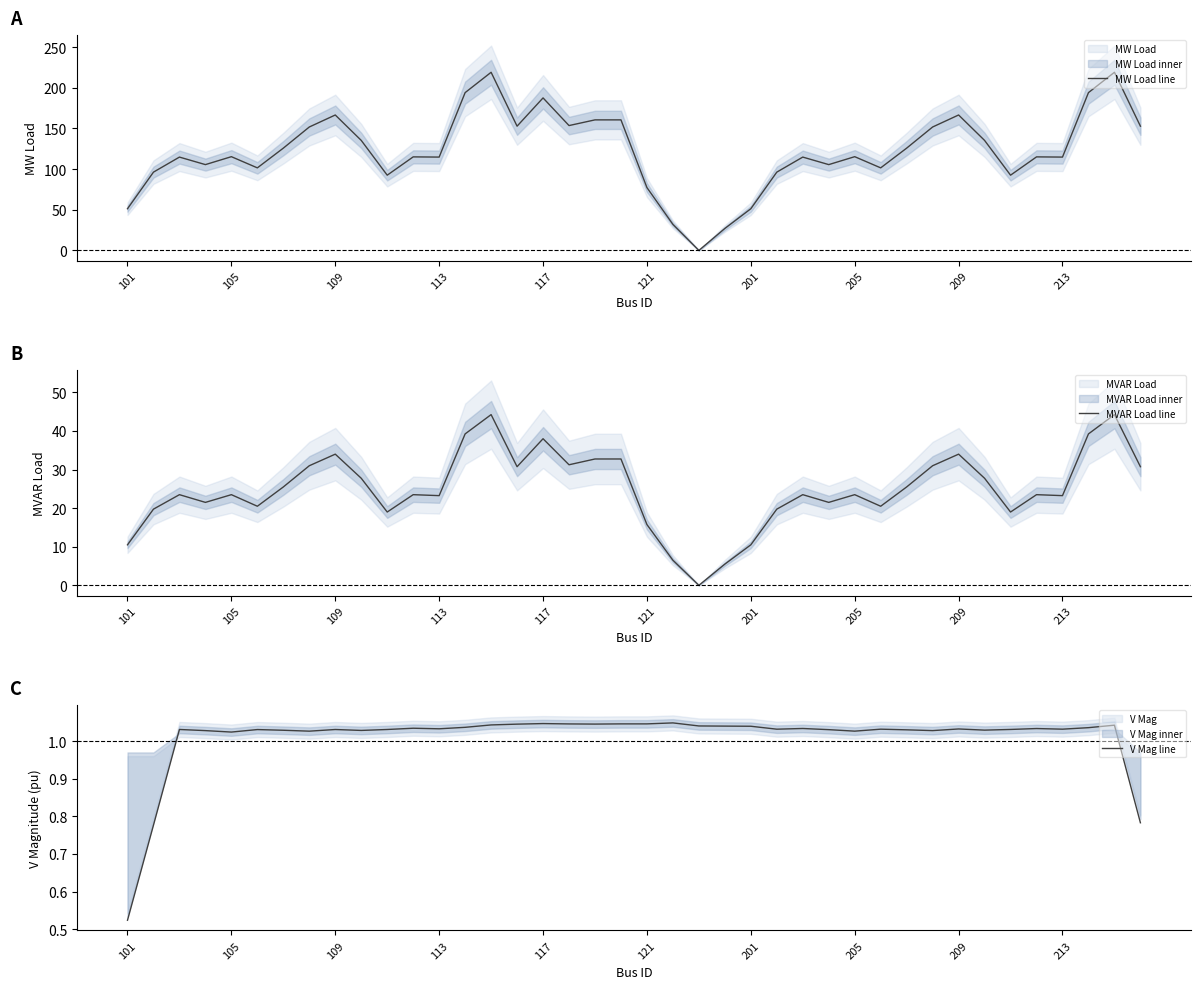

What is the average value of the MW Load line series?

122.5